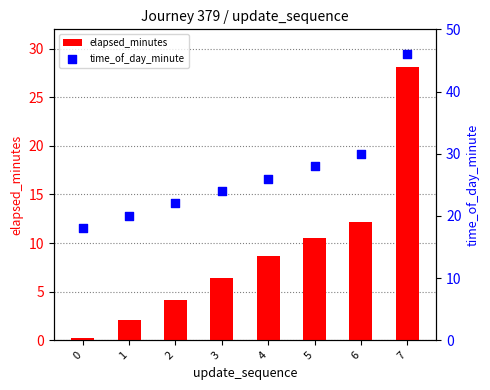

Is the value of elapsed_minutes at 0 greater than the value of time_of_day_minute at 0?

No